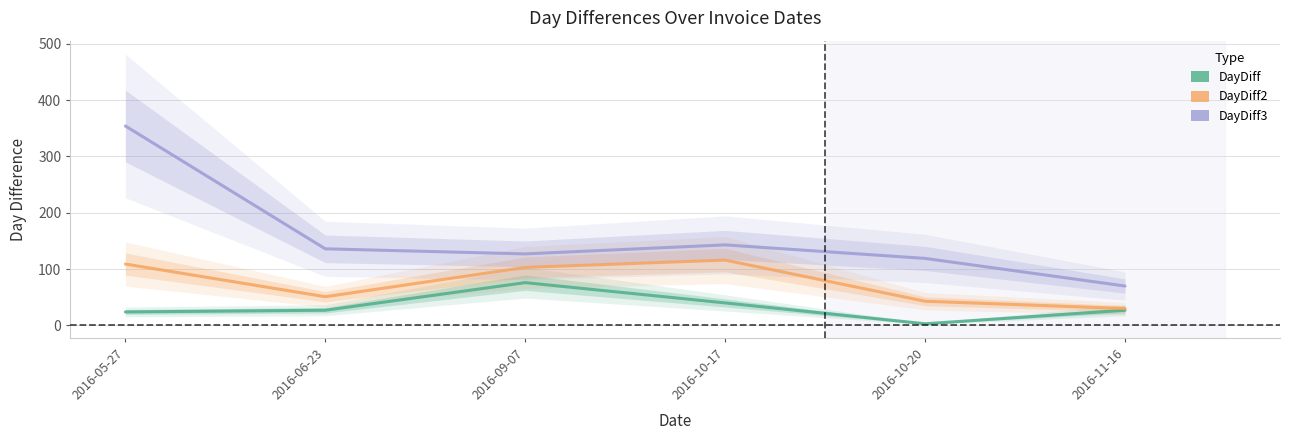

True or false: DayDiff3 has more than 1 interior local peaks.

False